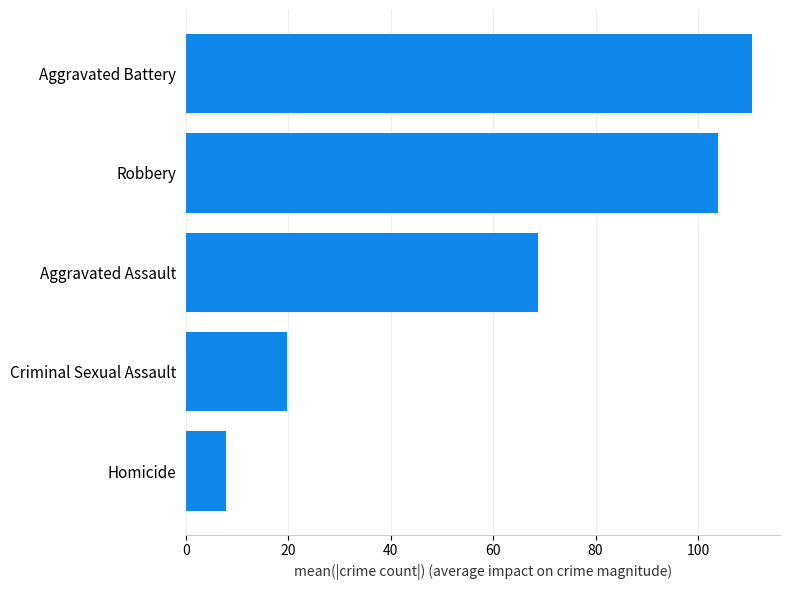

Approximately how many times larger is the value at Robbery compared to Aggravated Battery?

0.9